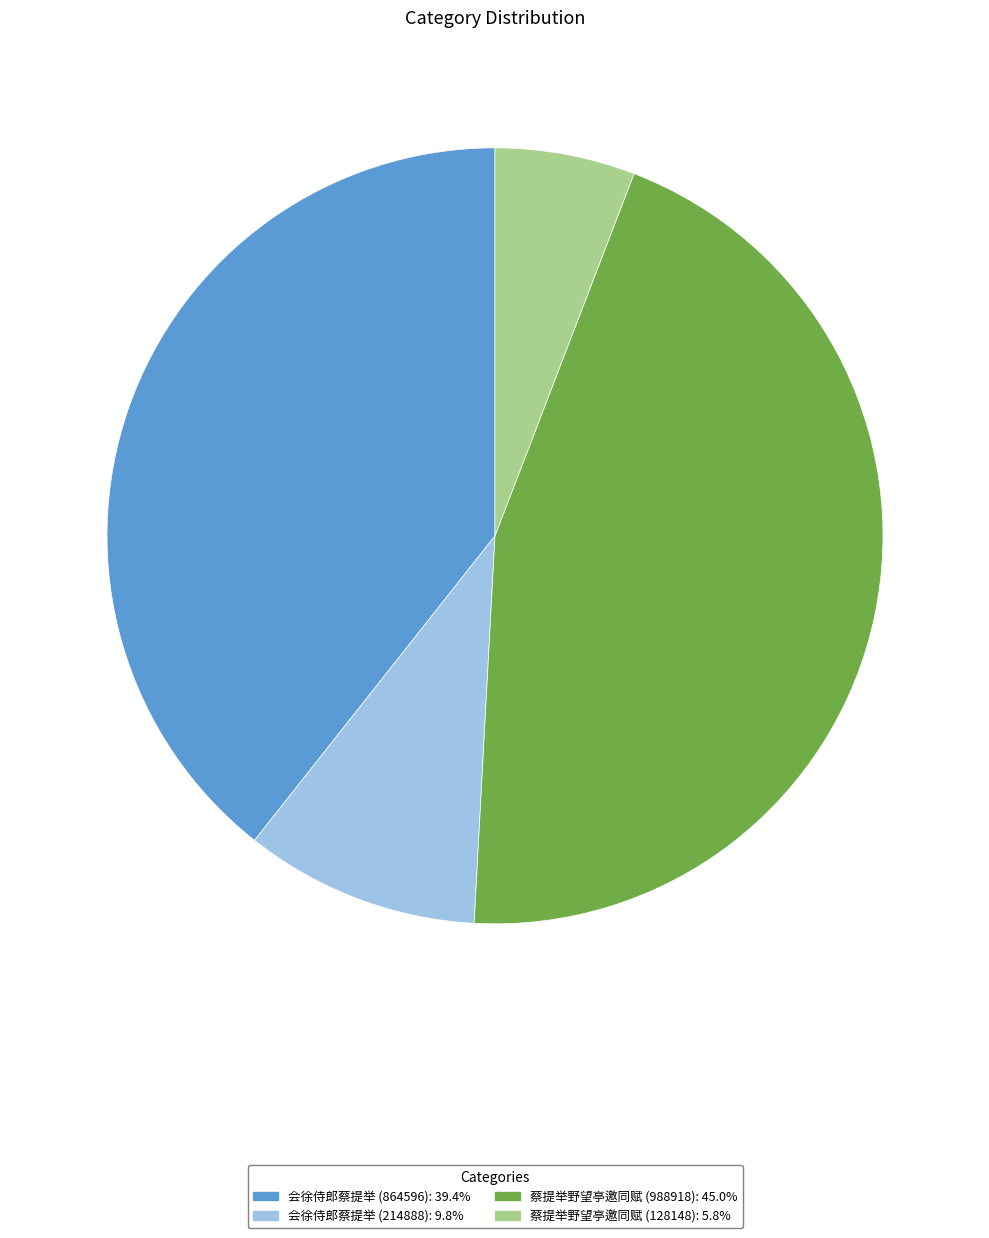

Combined, do 蔡提举野望亭邀同赋 (128148) and 会徐侍郎蔡提举 (214888) account for over 50%?

No